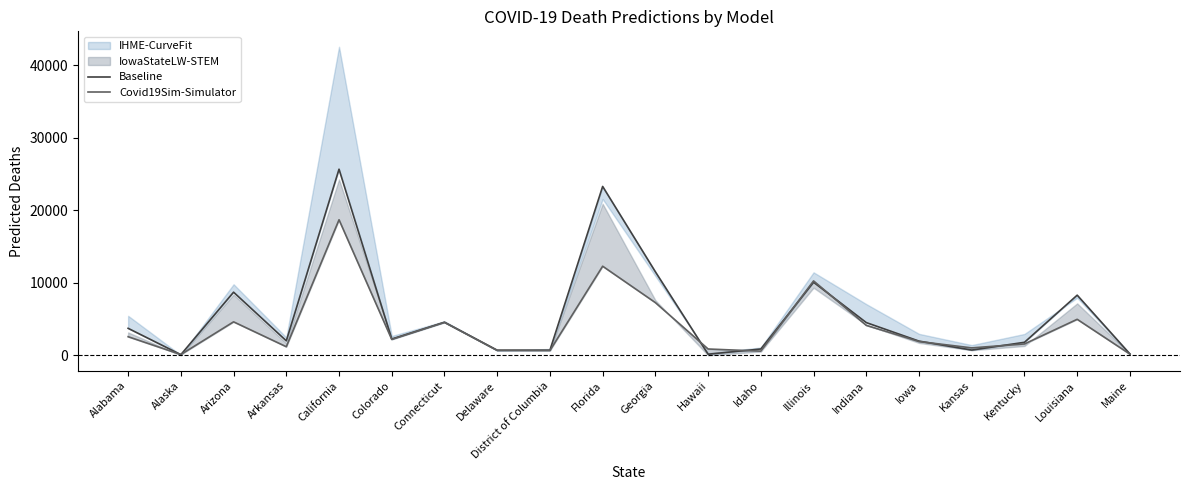

Is it true that Baseline equals 4564.0 at Connecticut?

True